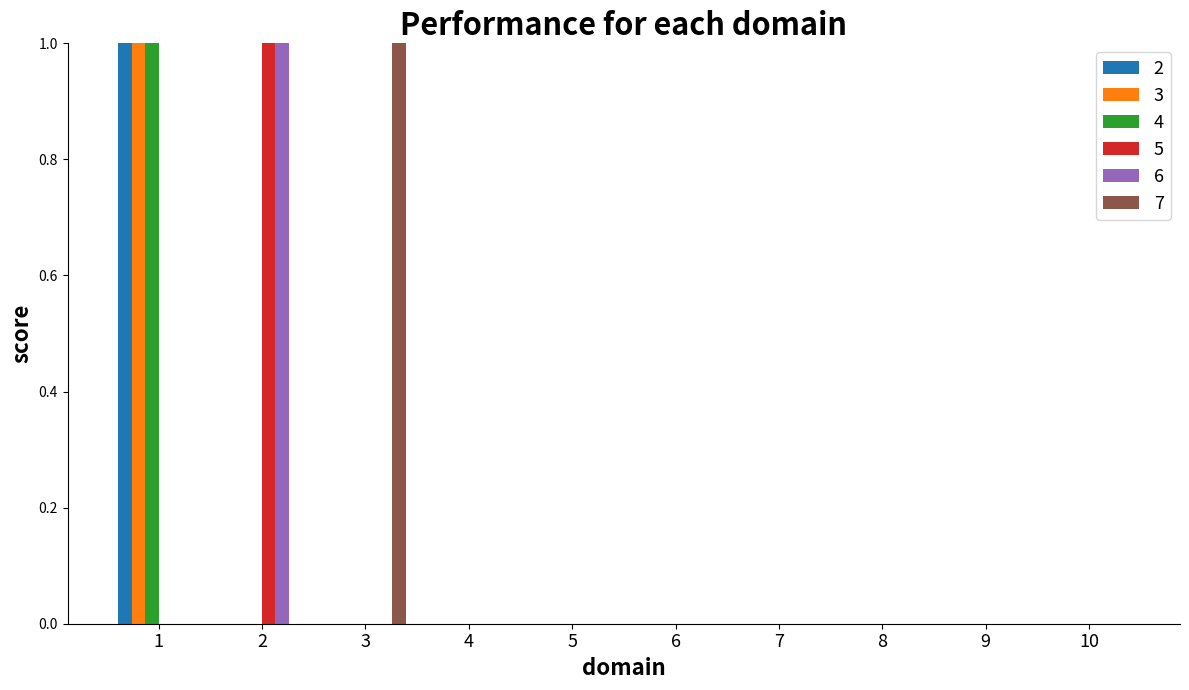

What is the sum of all 7 values?

1